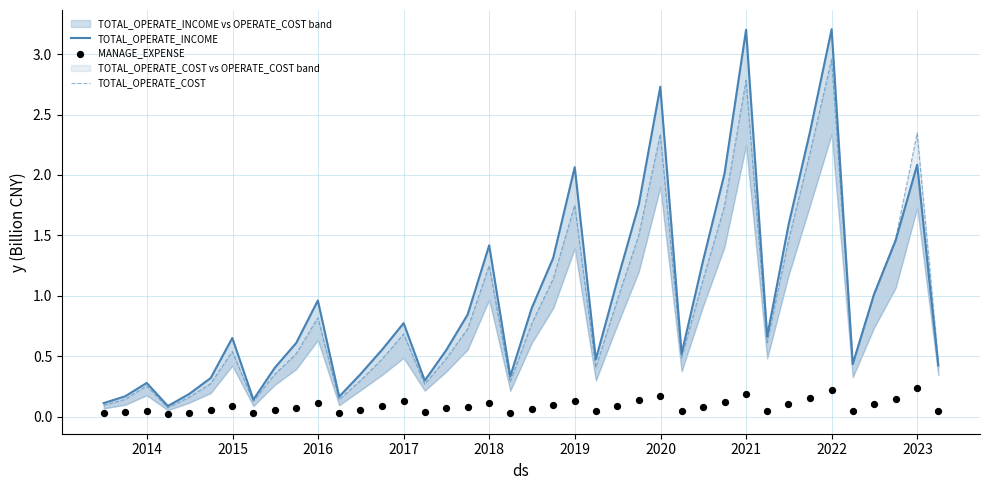

At how many categories does at least one series exceed 2?

7